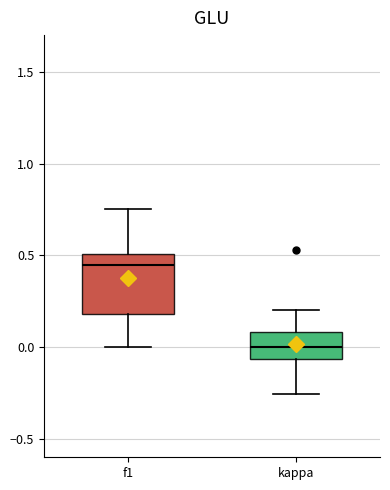

Which box's median line is the highest?

f1